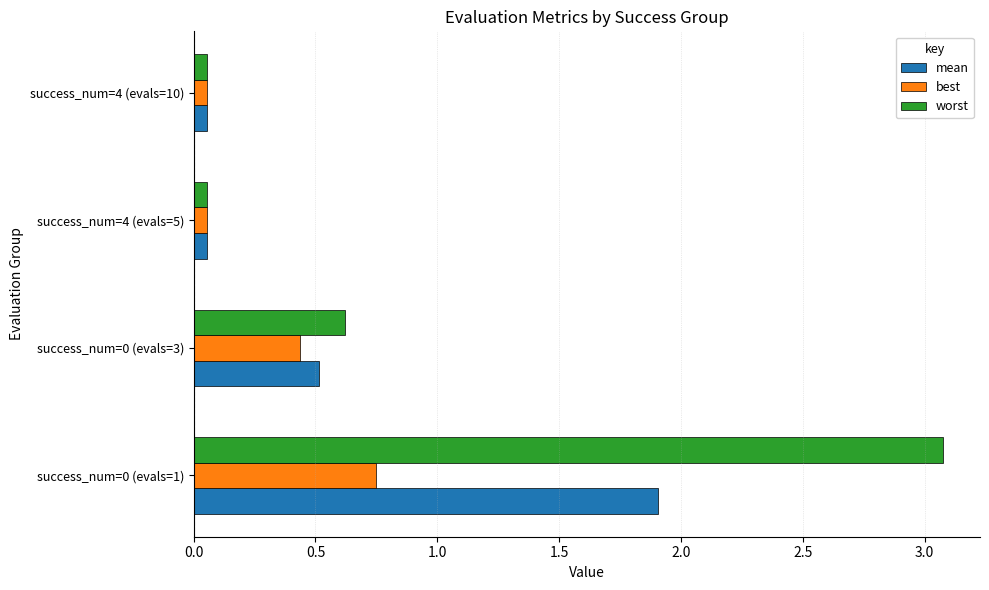

What is the sum of all best values?

1.3